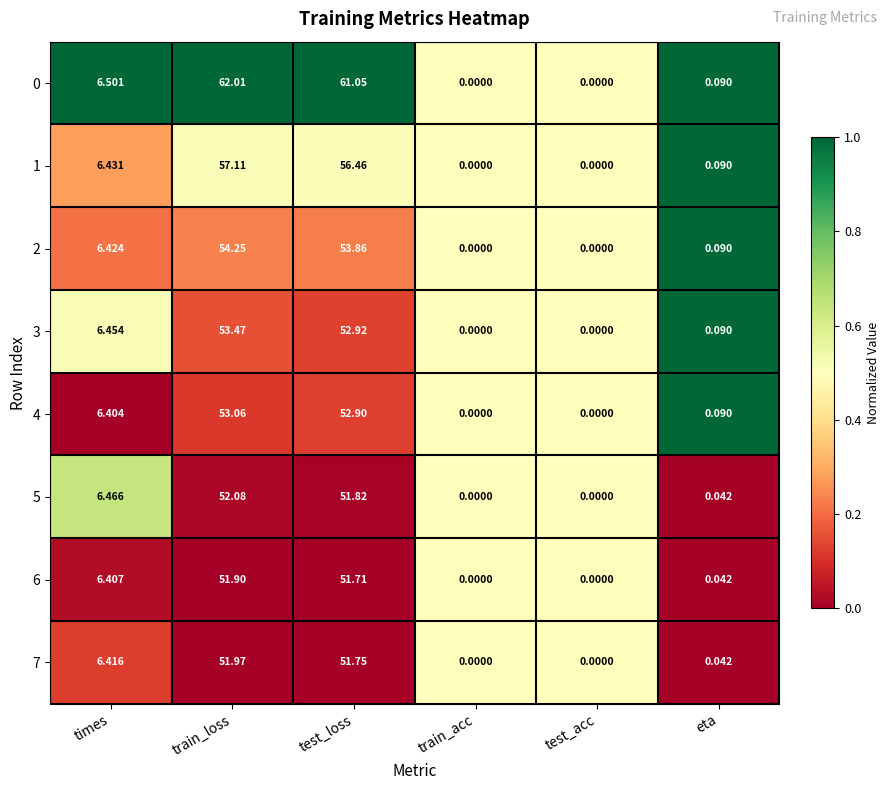

Is the value of 1 at times greater than the value of 5 at train_acc?

Yes